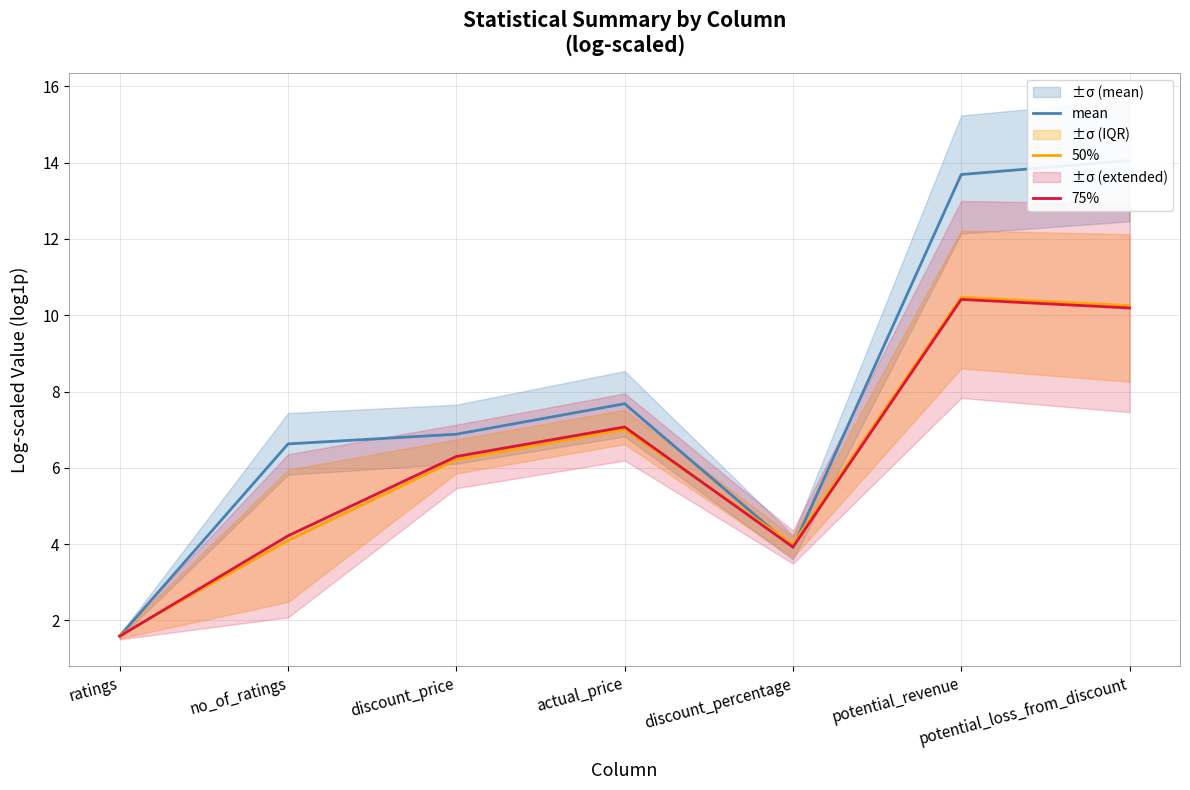

What is the sum of the 75% values at actual_price and ratings?

8.7